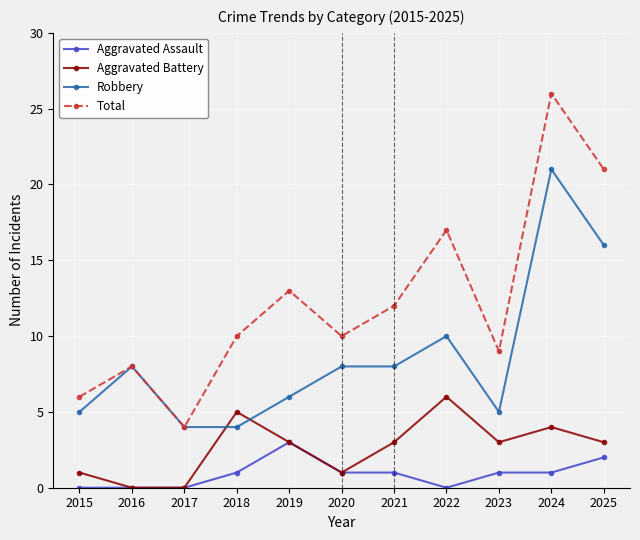

What is the value of the Aggravated Assault point at the 10th from the left?

1